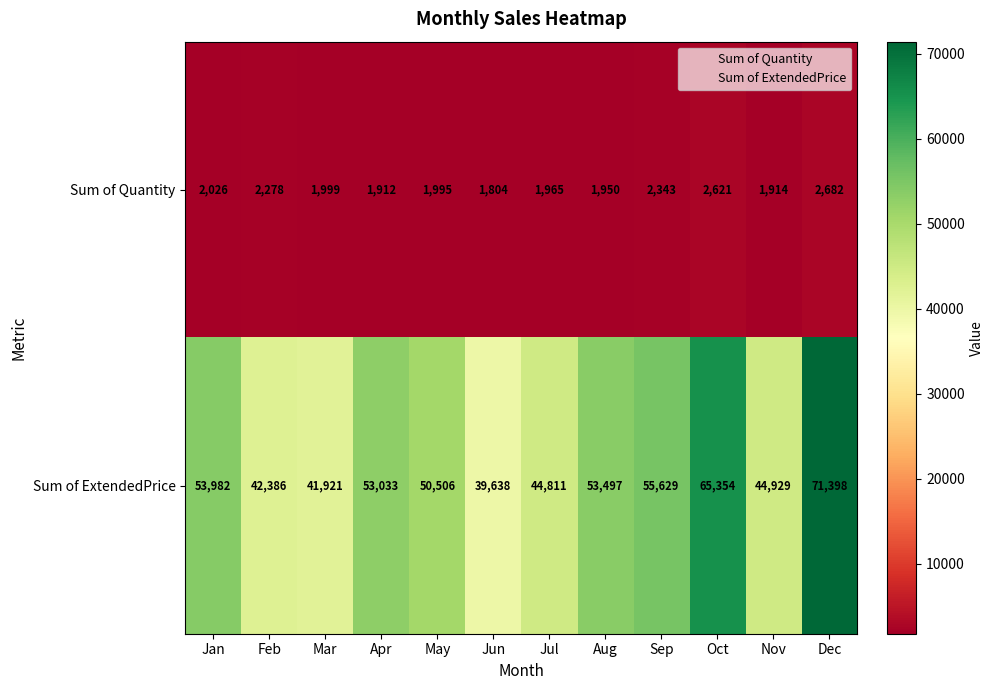

At which category is the sum across all series the highest?

Dec